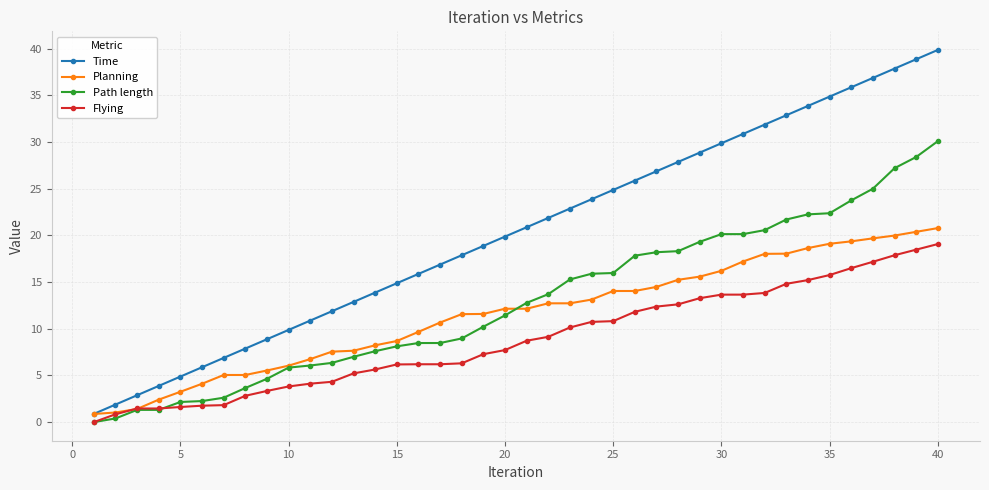

Which series has the largest total across all categories?

Time